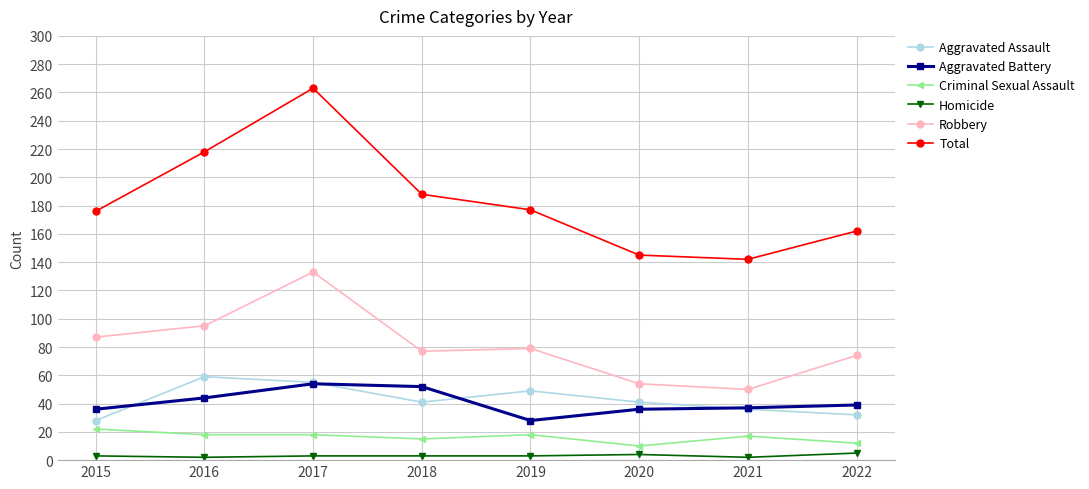

True or false: Total has a value of 284 at 2019.

False